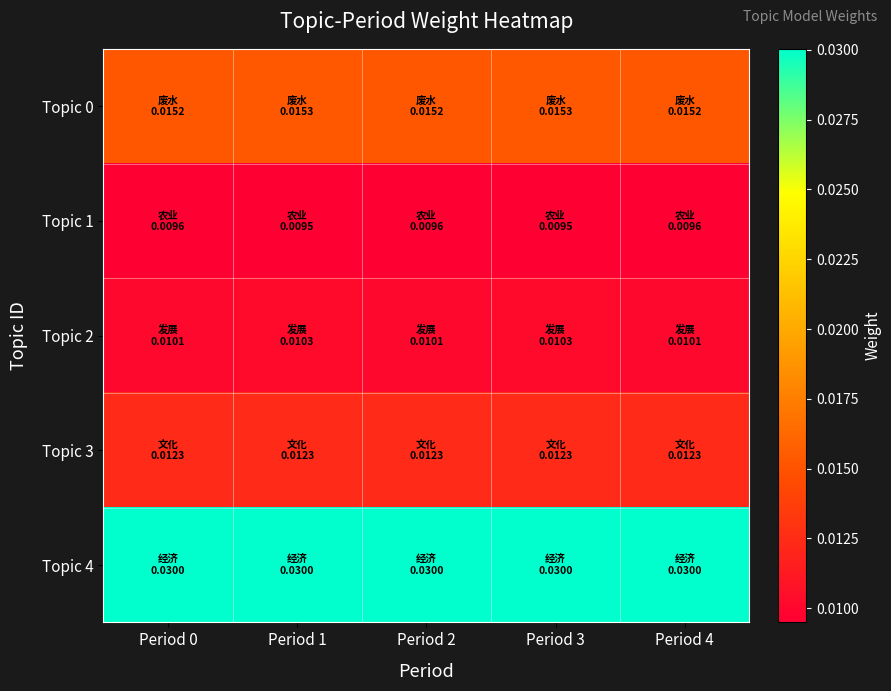

At Period 4, list the series in order from largest to smallest.

Topic 4, Topic 0, Topic 3, Topic 2, Topic 1